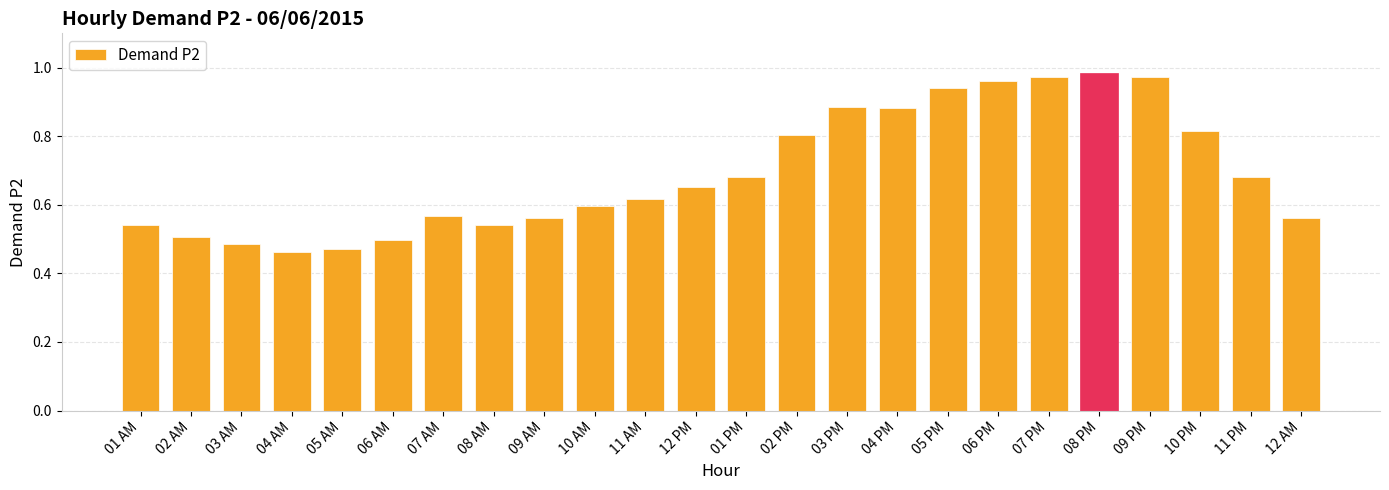

What is the label of the 8th bar from the left?

08 AM